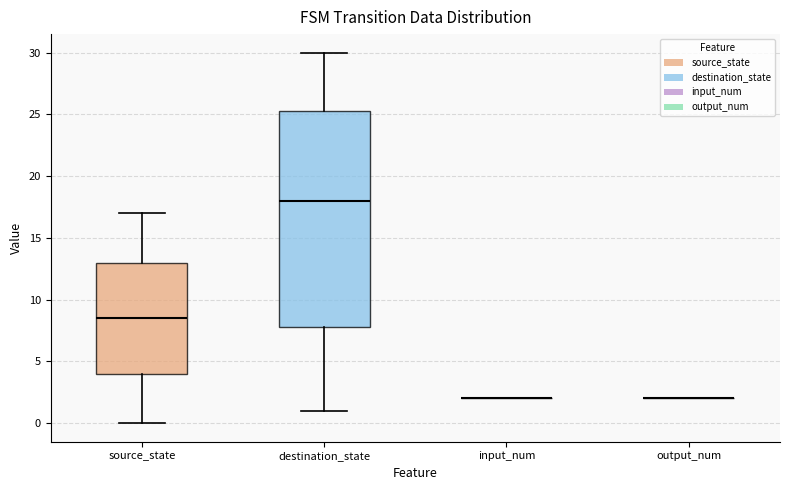

Reading left to right, read every box against the y-axis: the position of its median line, the range the box covers, and the ends of its whiskers. The values are not printed on the chart, so give them approximately, as read against the axis.

source_state: median 8.5, box 4.0 to 13.0, whiskers 0.0 to 17.0
destination_state: median 18.0, box 8.0 to 25.5, whiskers 1.0 to 30.0
input_num: box collapsed to a line at 2.0, whiskers 2.0 to 2.0
output_num: box collapsed to a line at 2.0, whiskers 2.0 to 2.0